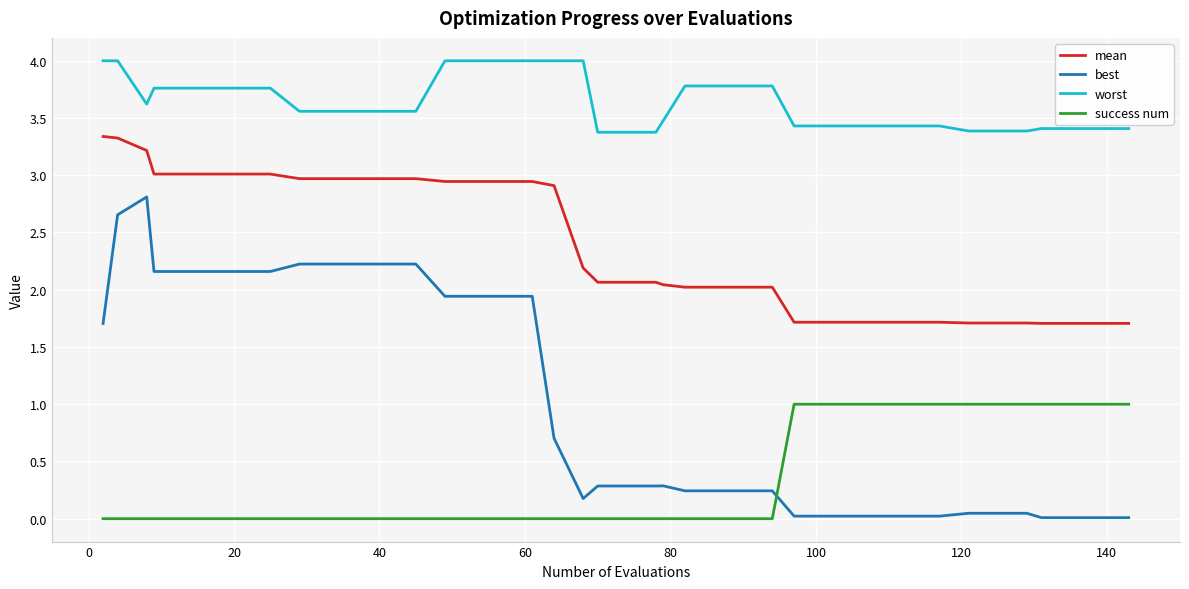

Which series has the largest range (max minus min)?

best